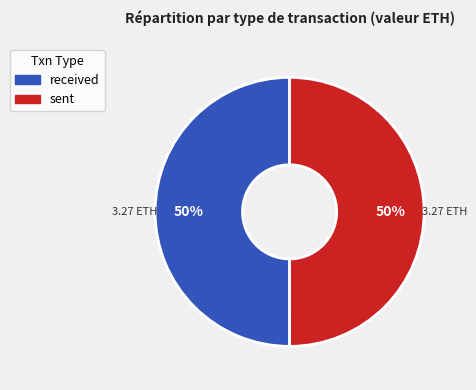

How many slices are in this pie chart?

2